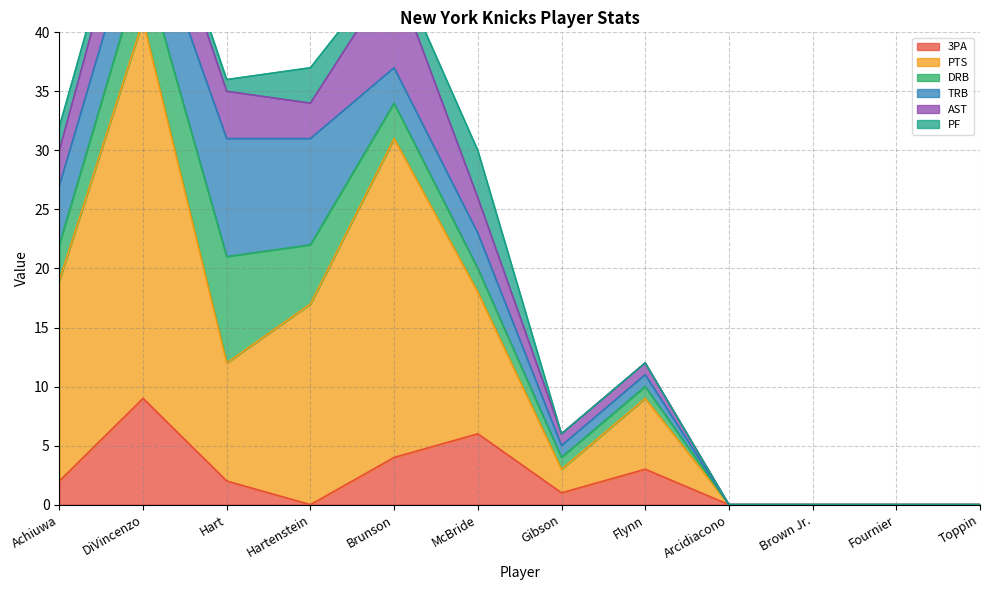

What is the label of the 9th point from the right?

Hartenstein